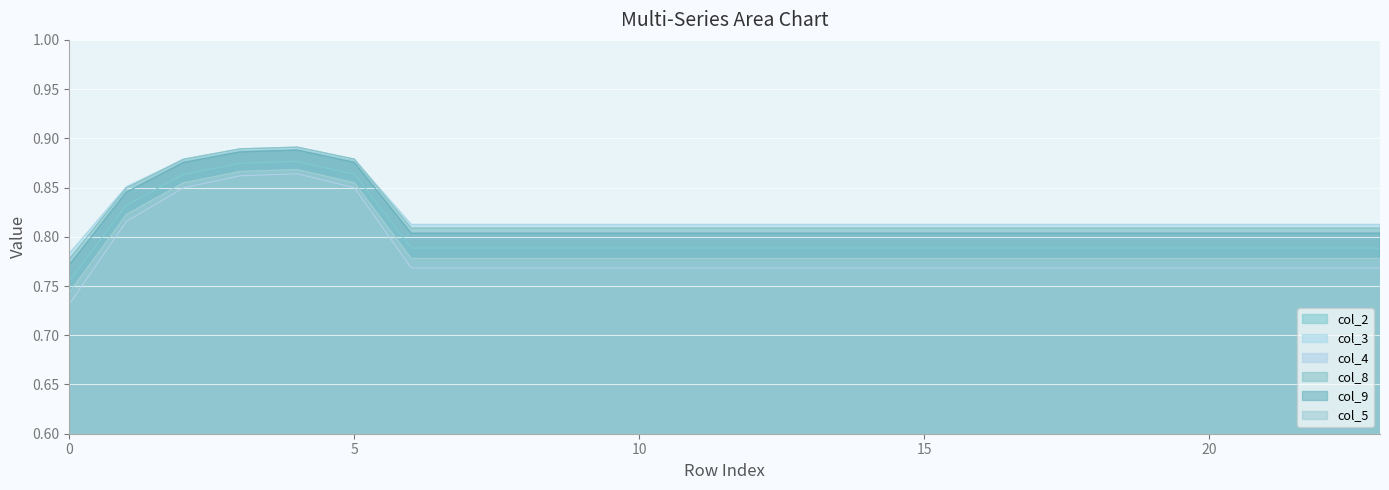

Rank the series at 8 from lowest to highest value.

col_4, col_5, col_2, col_9, col_8, col_3